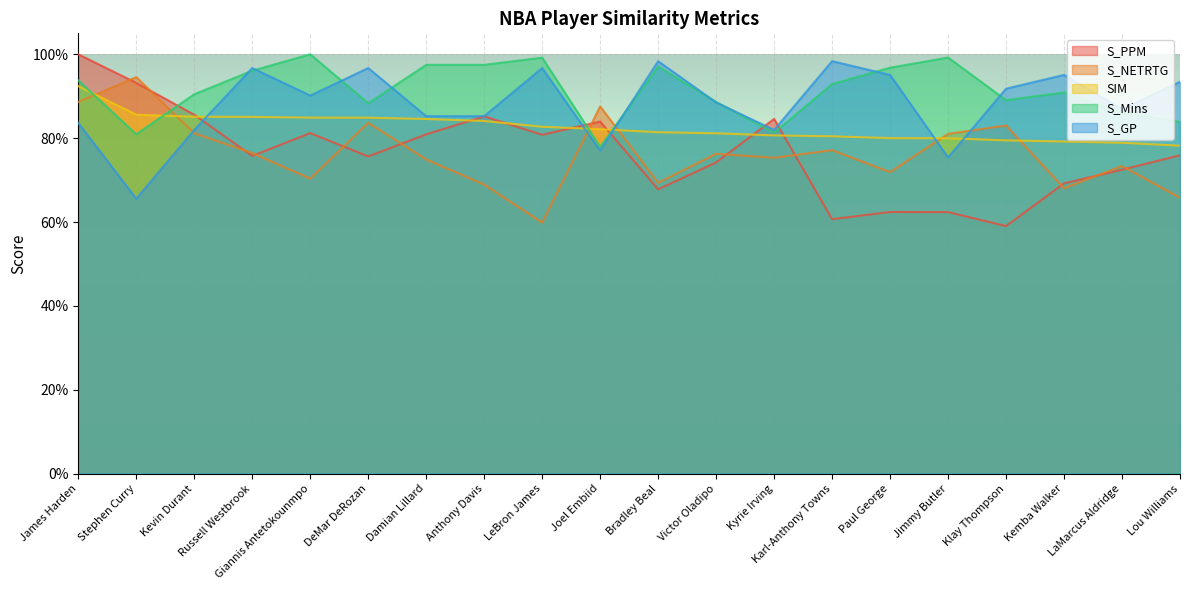

What is the difference between the S_GP values at Joel Embiid and Stephen Curry?

0.1